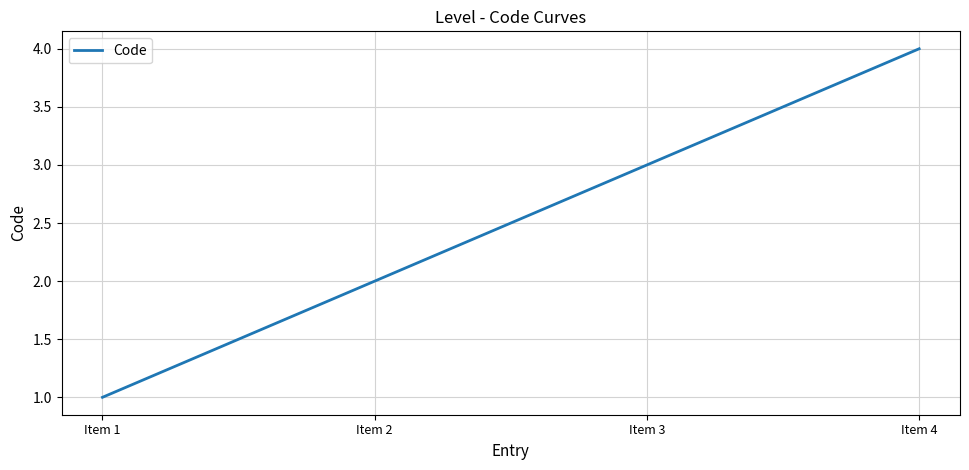

Rank the categories by value from lowest to highest.

Item 1, Item 2, Item 3, Item 4